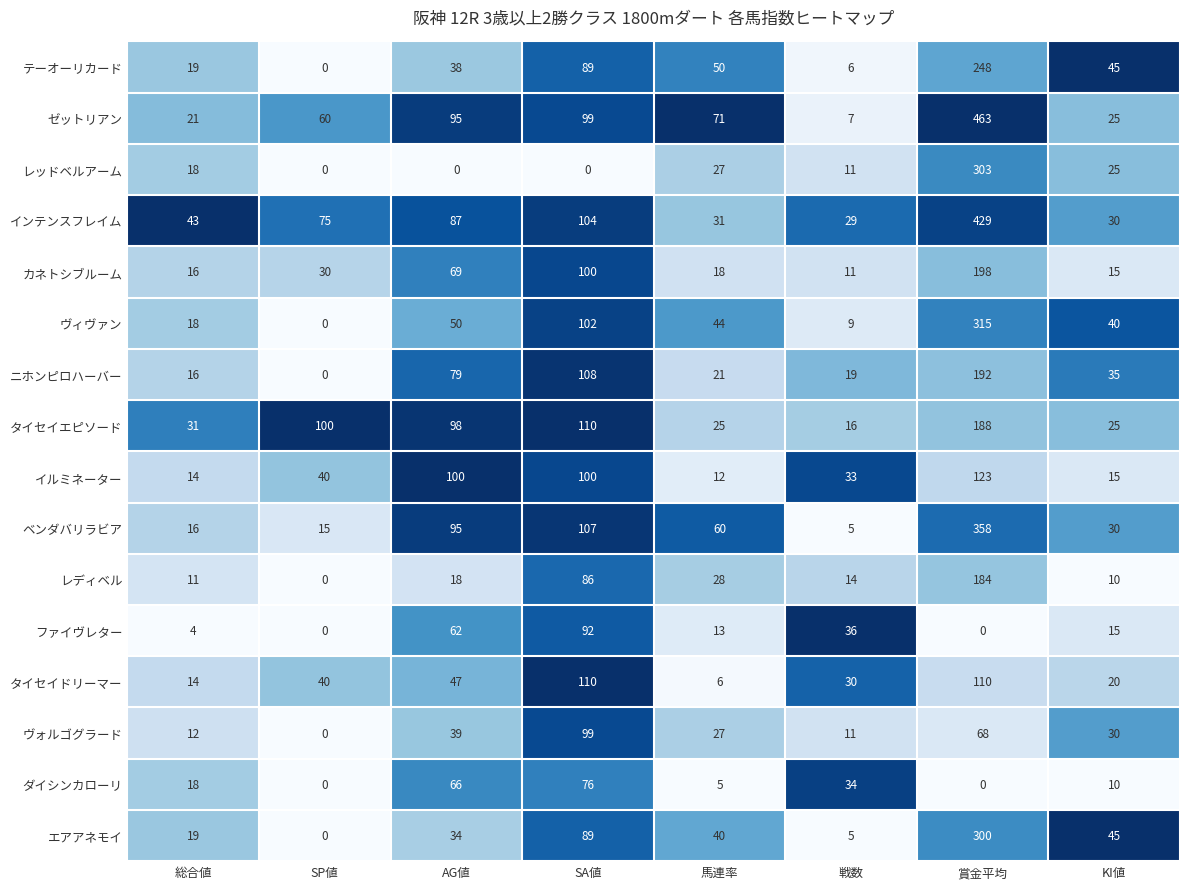

The レッドベルアーム series shows 11 at 戦数. True or false?

True